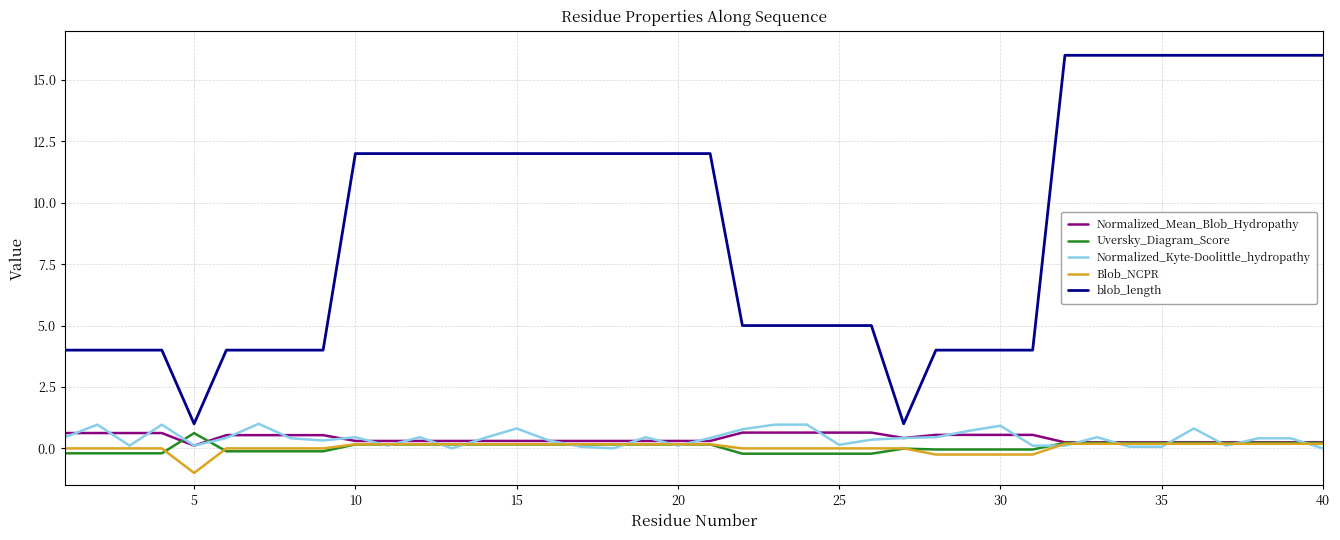

Which series has the widest spread of values?

blob_length